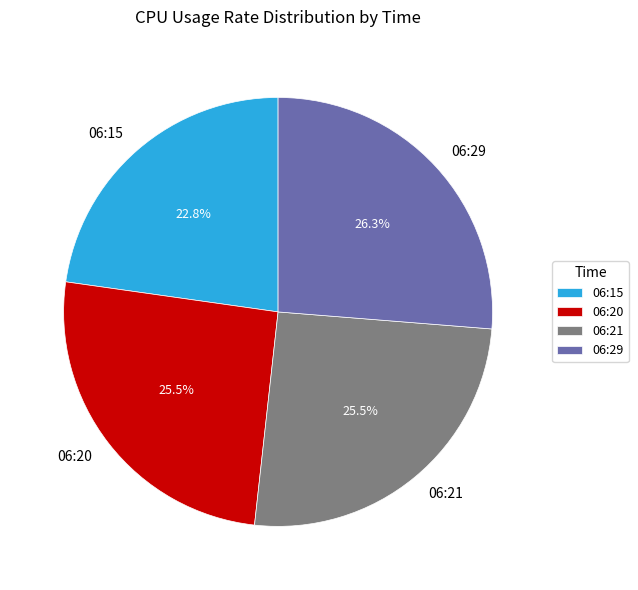

Does 06:29 represent more than half of the total?

No